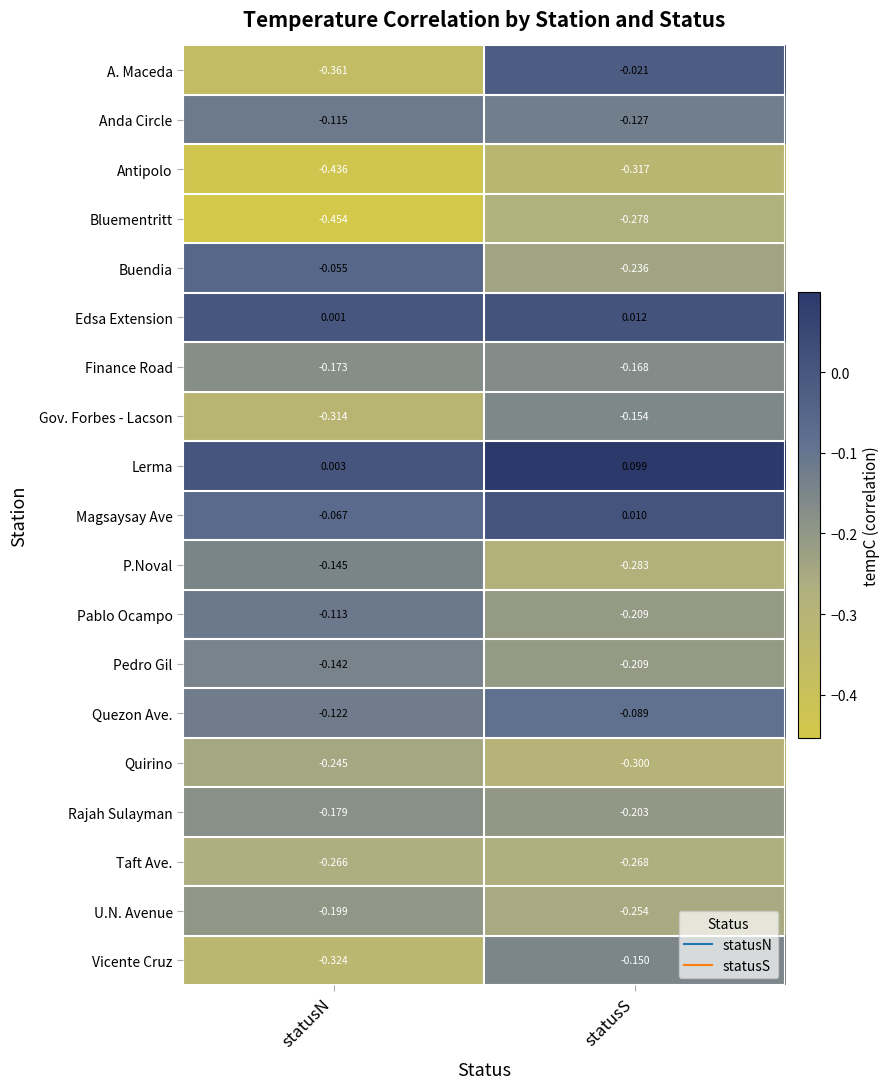

Rank the series by their maximum value, from highest to lowest.

Lerma, Edsa Extension, Magsaysay Ave, A. Maceda, Buendia, Quezon Ave., Pablo Ocampo, Anda Circle, Pedro Gil, P.Noval, Vicente Cruz, Gov. Forbes - Lacson, Finance Road, Rajah Sulayman, U.N. Avenue, Quirino, Taft Ave., Bluementritt, Antipolo